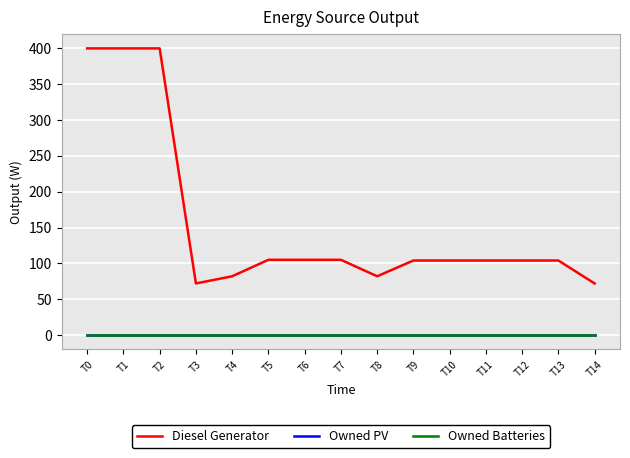

At how many categories does at least one series exceed 341?

3